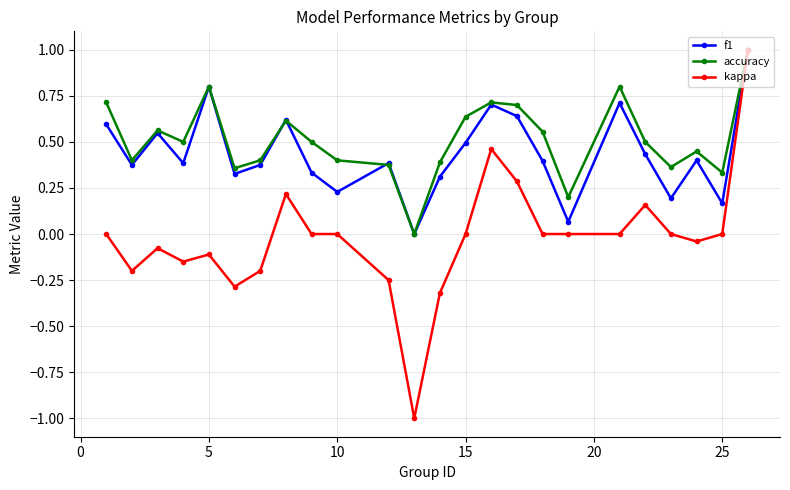

In accuracy, how many points are lower than both neighbors (excluding endpoints)?

7